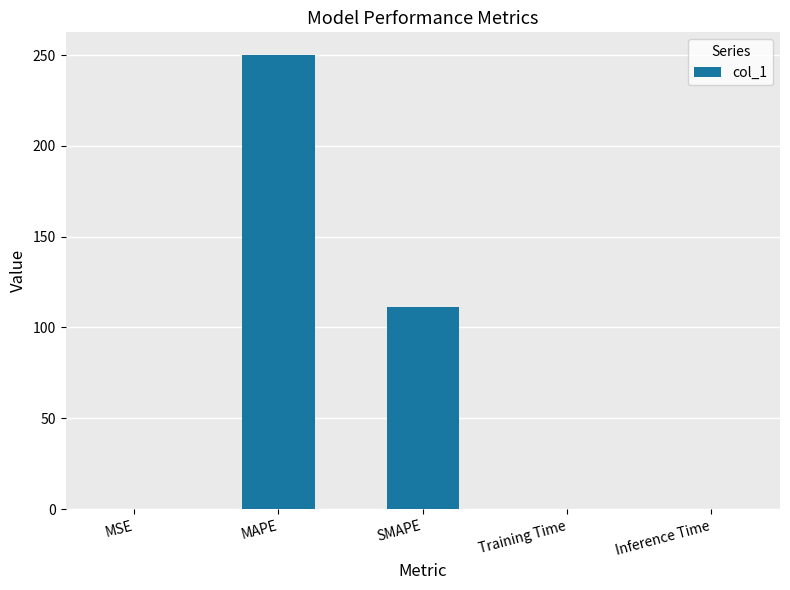

What is the sum of all values?

361.1